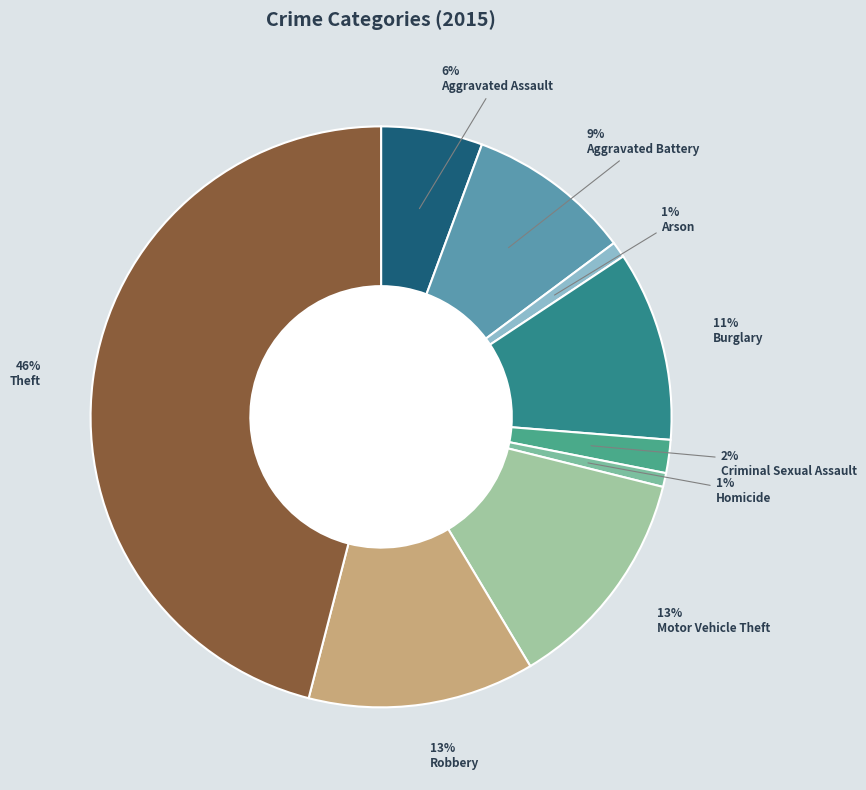

How many slices are in this pie chart?

9